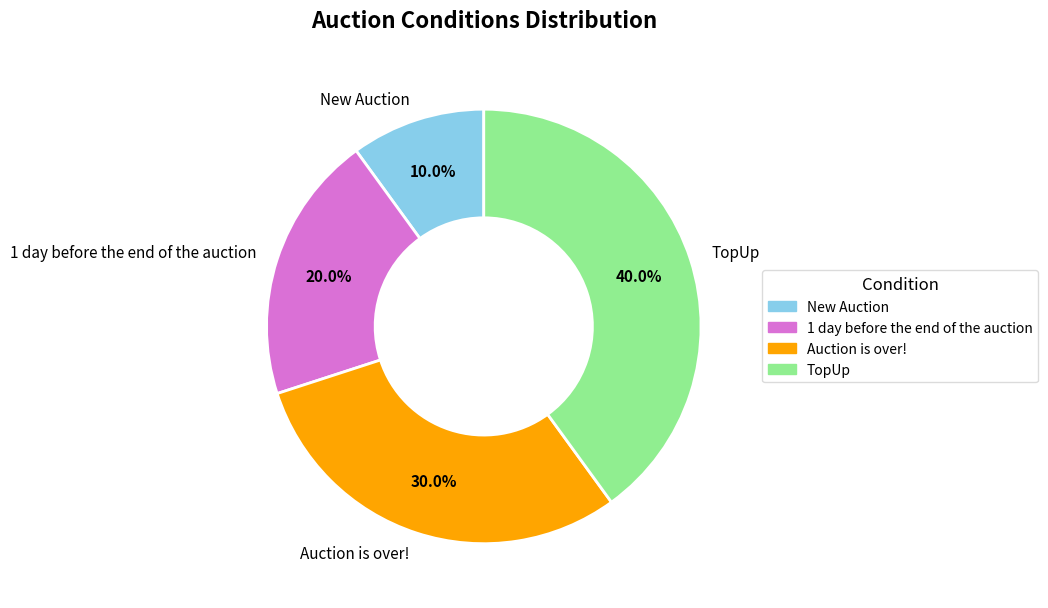

What percentage do 1 day before the end of the auction and New Auction together represent?

30.0%